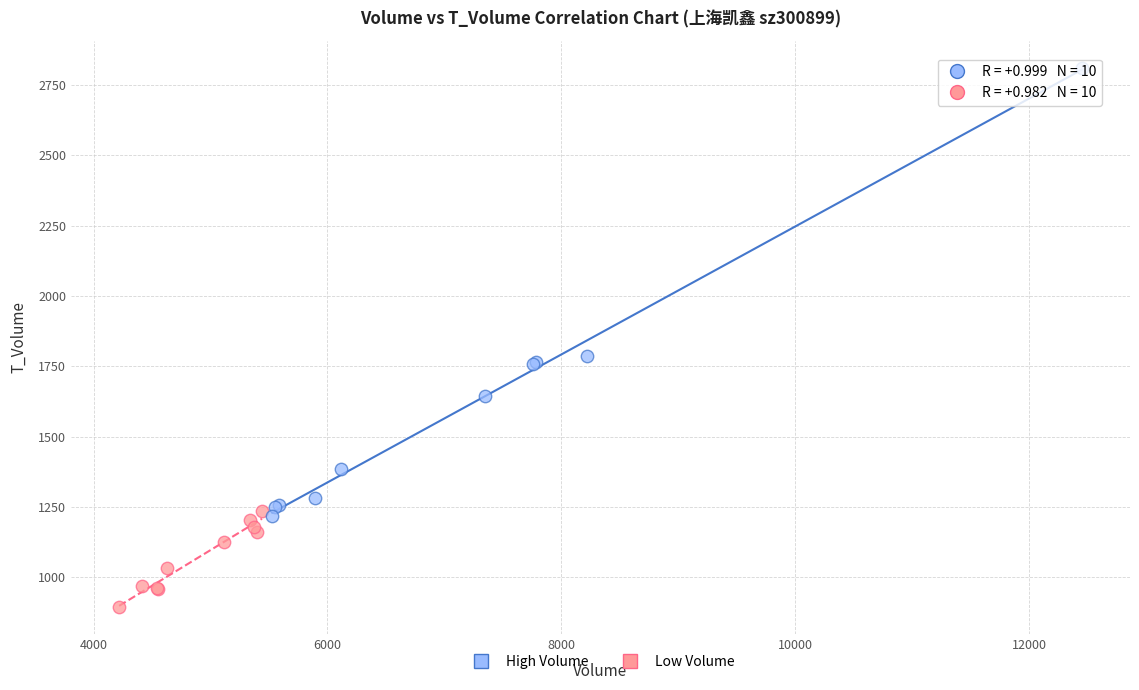

Which series has the widest spread of Y values?

High Volume